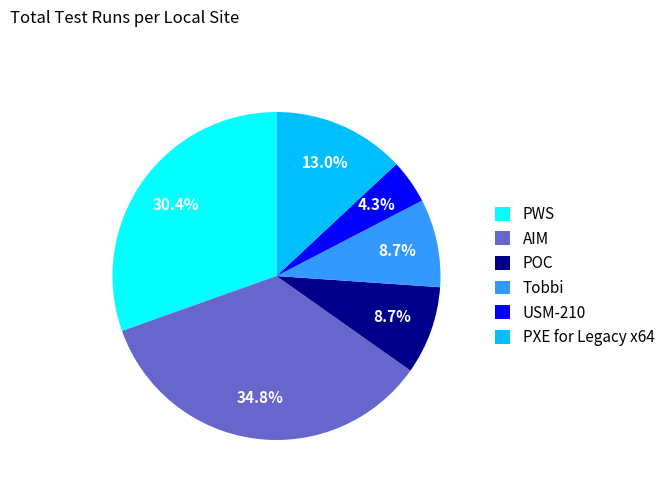

To the nearest percent, what percentage of the pie is POC?

9%